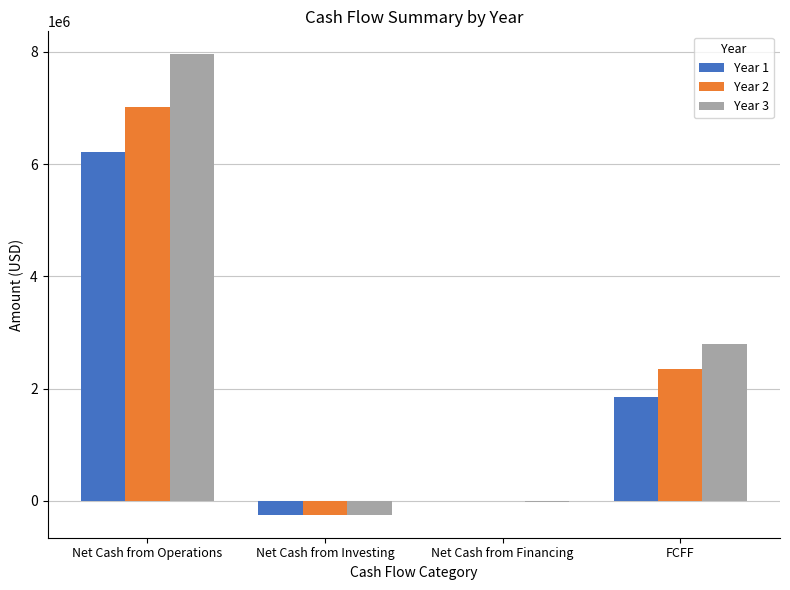

What is the total value across all series at Net Cash from Investing?

-750000.0